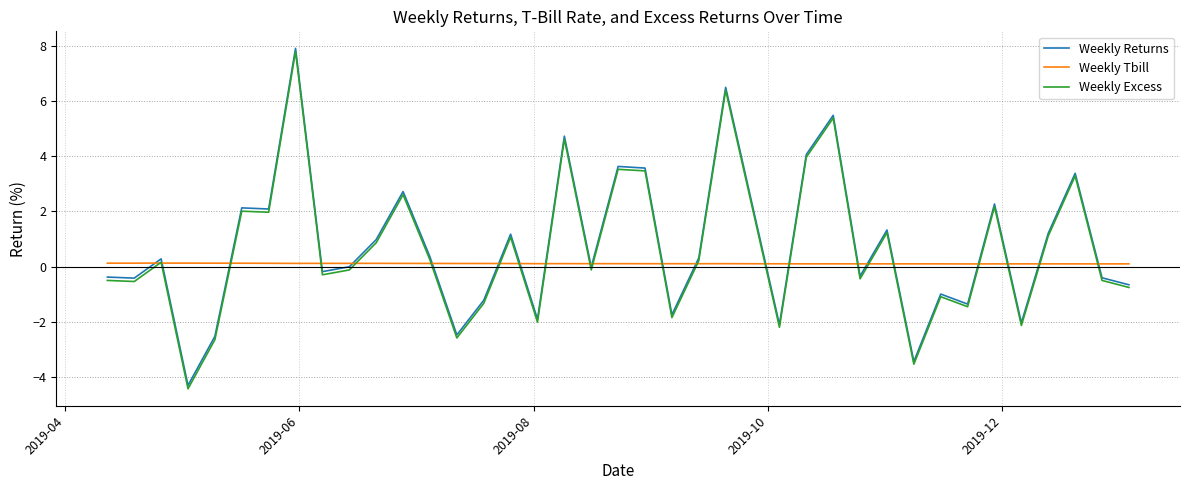

Which series has the largest range (max minus min)?

Weekly Excess